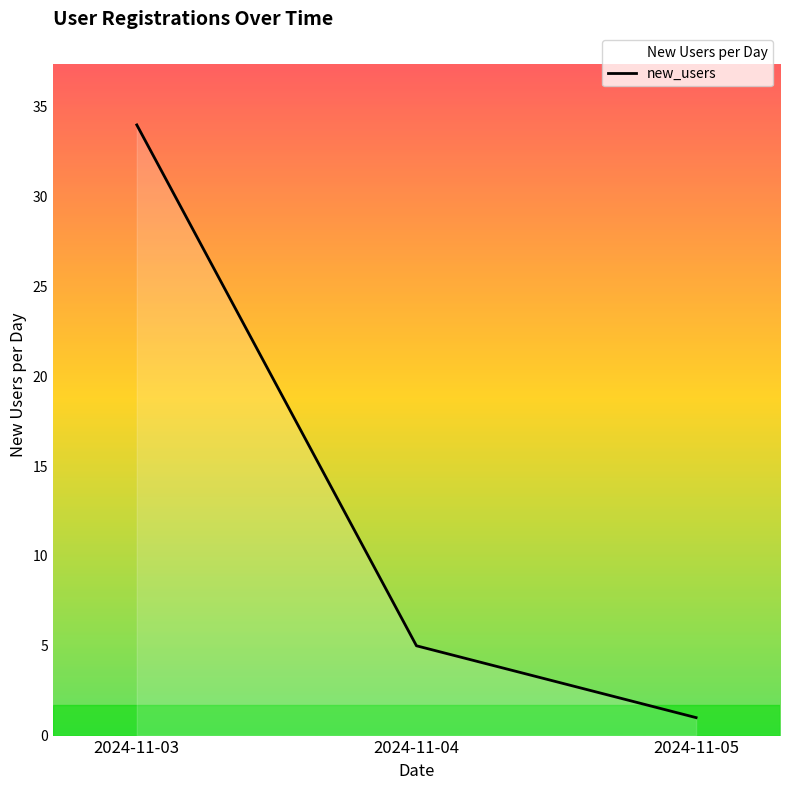

Approximately how many times larger is the value at 2024-11-03 compared to 2024-11-04?

6.8